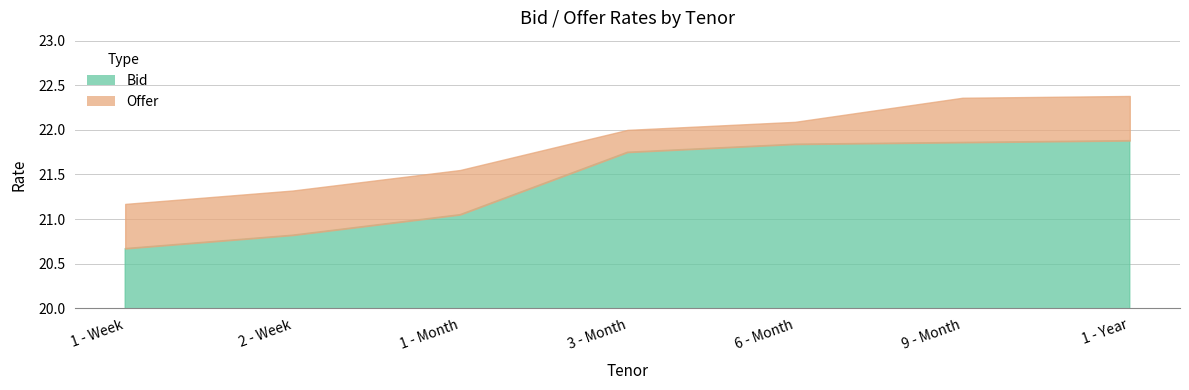

Which series has the largest range (max minus min)?

Bid